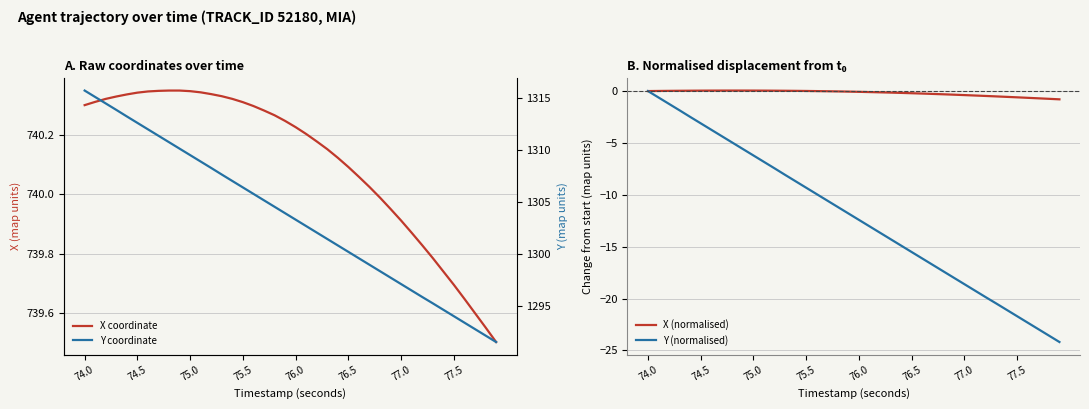

True or false: X coordinate and Y coordinate intersect in this chart.

False